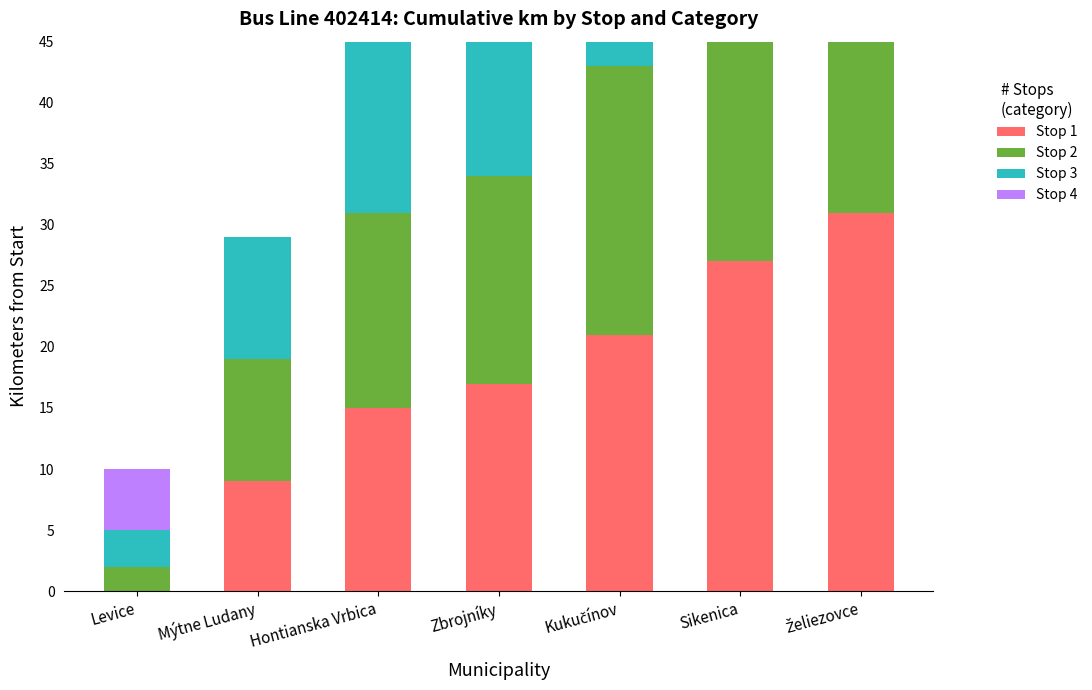

True or false: Stop 4 has a value of 0 at Želiezovce.

True